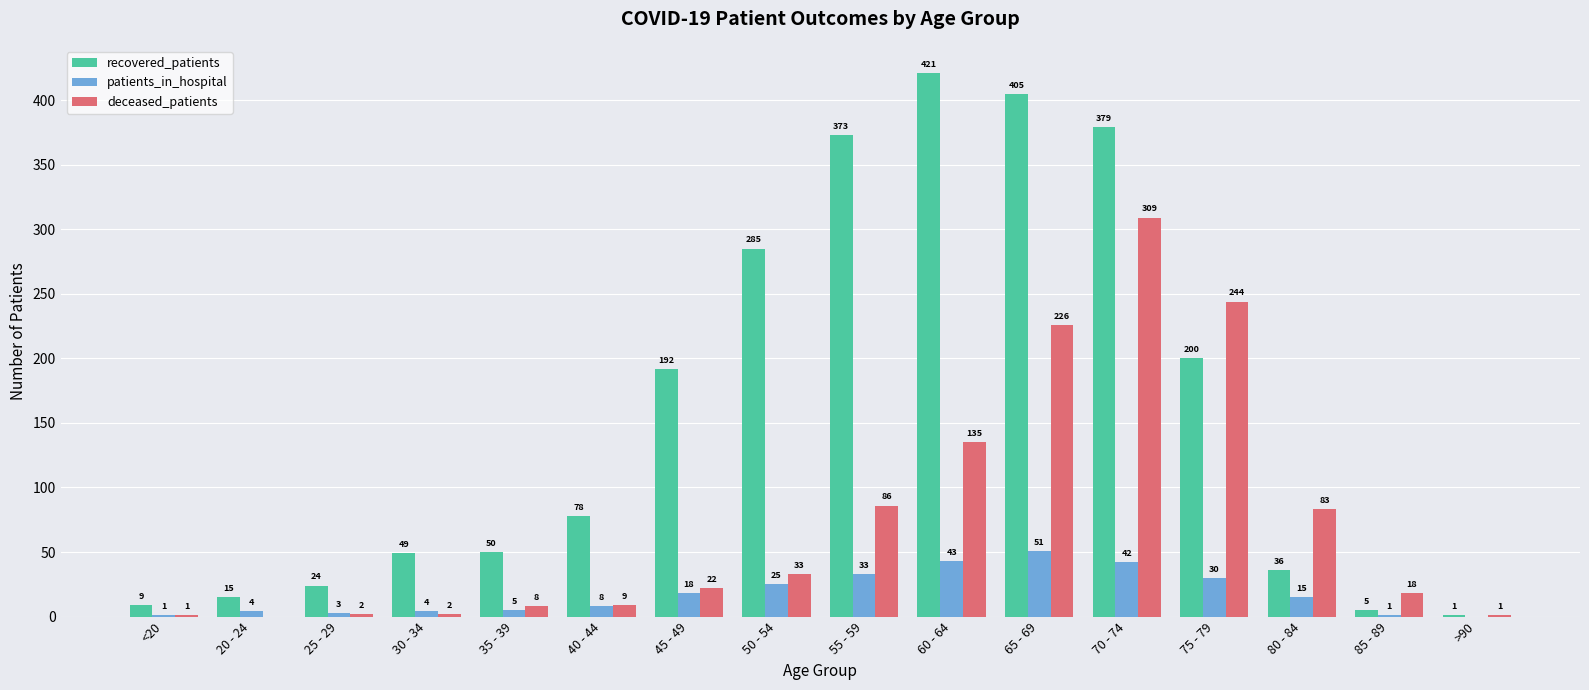

Reading right to left, transcribe all the data shown in this chart.

recovered_patients: 1	5	36	200	379	405	421	373	285	192	78	50	49	24	15	9
patients_in_hospital: 0	1	15	30	42	51	43	33	25	18	8	5	4	3	4	1
deceased_patients: 1	18	83	244	309	226	135	86	33	22	9	8	2	2	0	1